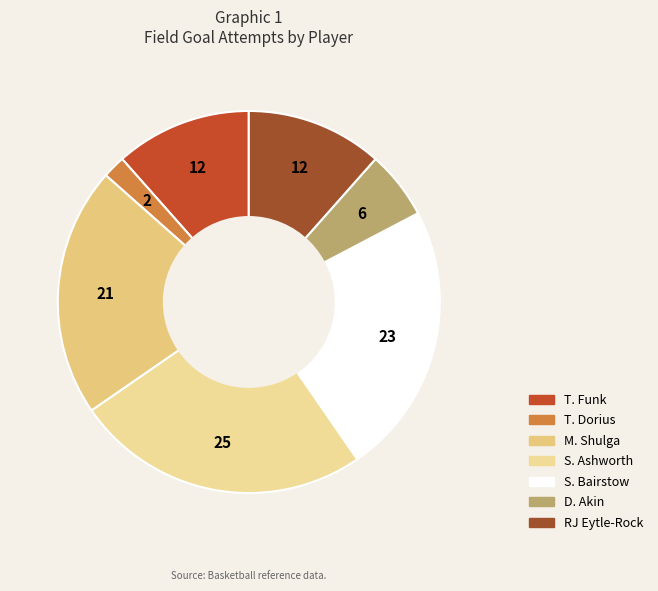

How many segments does this pie chart have?

7